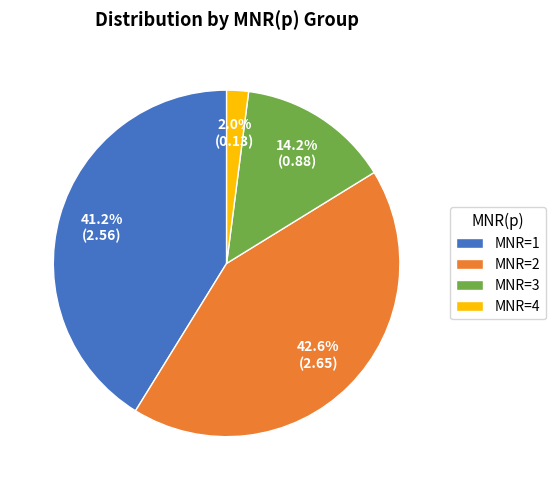

Is there a majority slice in this chart?

No